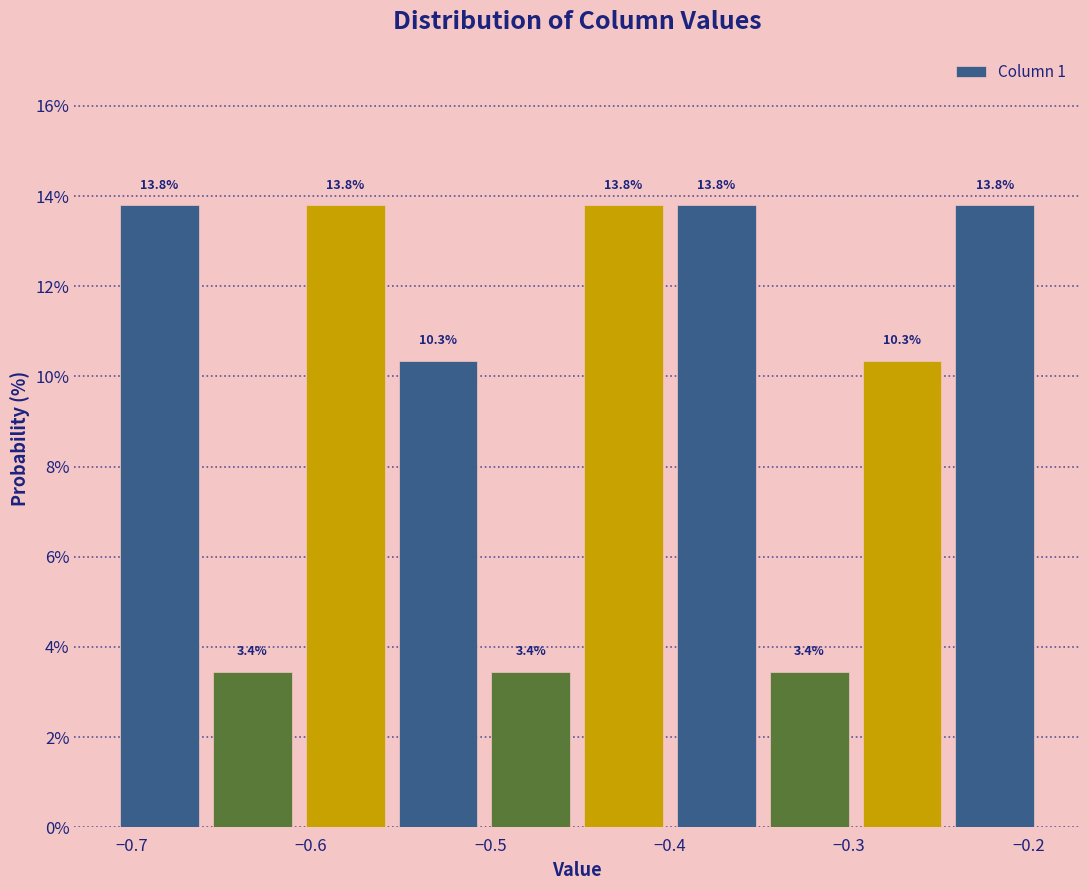

Reading left to right, list every bar in this chart as the range it spans on the x-axis followed by its height. The bar edges are not printed on the chart, so give them approximately, as read against the axis.

-0.71 to -0.66: 13.8
-0.66 to -0.61: 3.4
-0.61 to -0.56: 13.8
-0.56 to -0.50: 10.3
-0.50 to -0.45: 3.4
-0.45 to -0.40: 13.8
-0.40 to -0.35: 13.8
-0.35 to -0.30: 3.4
-0.30 to -0.24: 10.3
-0.24 to -0.19: 13.8